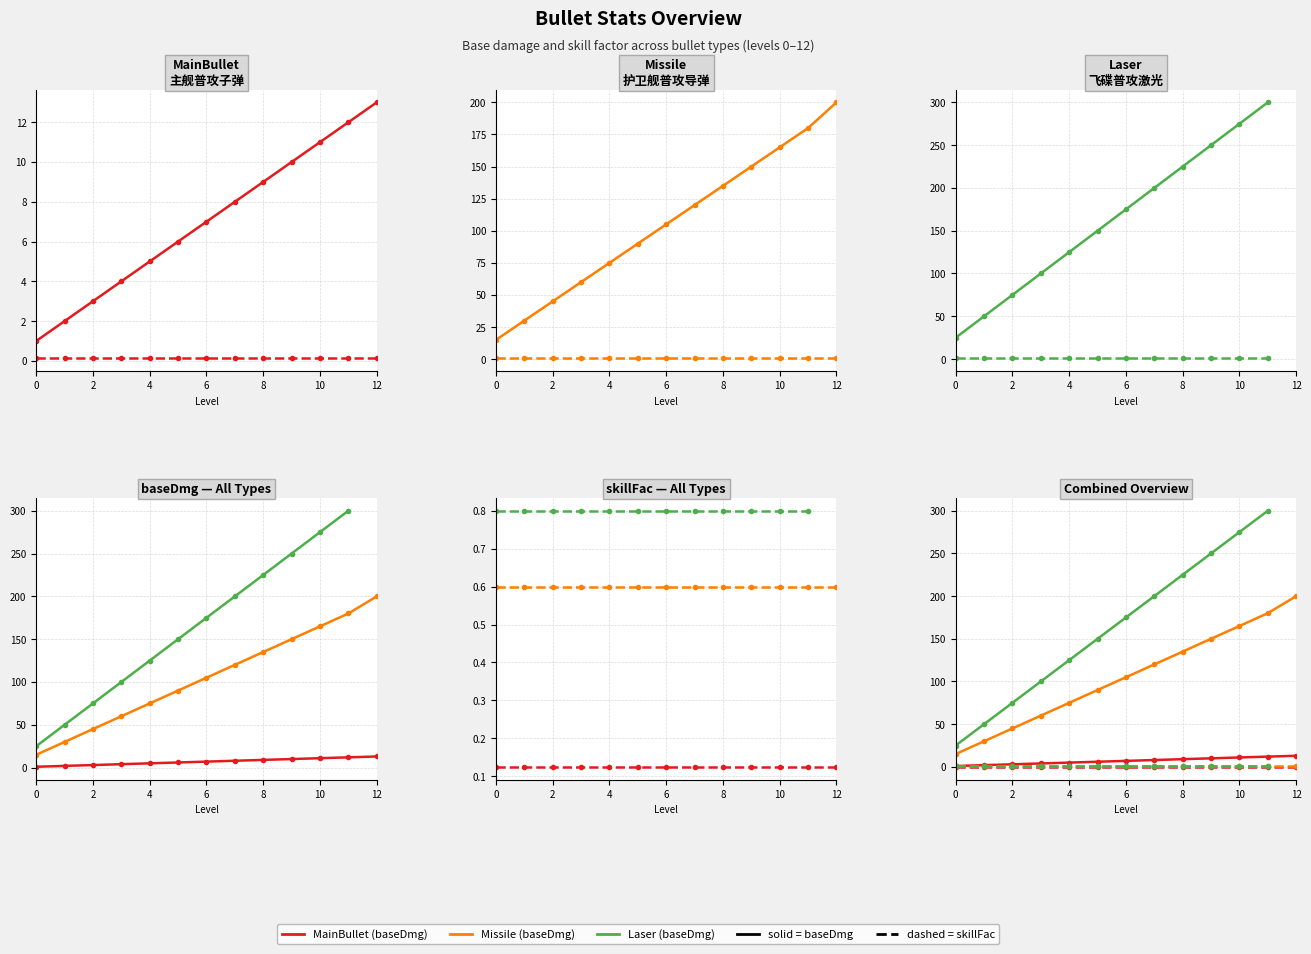

True or false: baseDmg_MainBullet has more than 0 points higher than both neighbors.

False